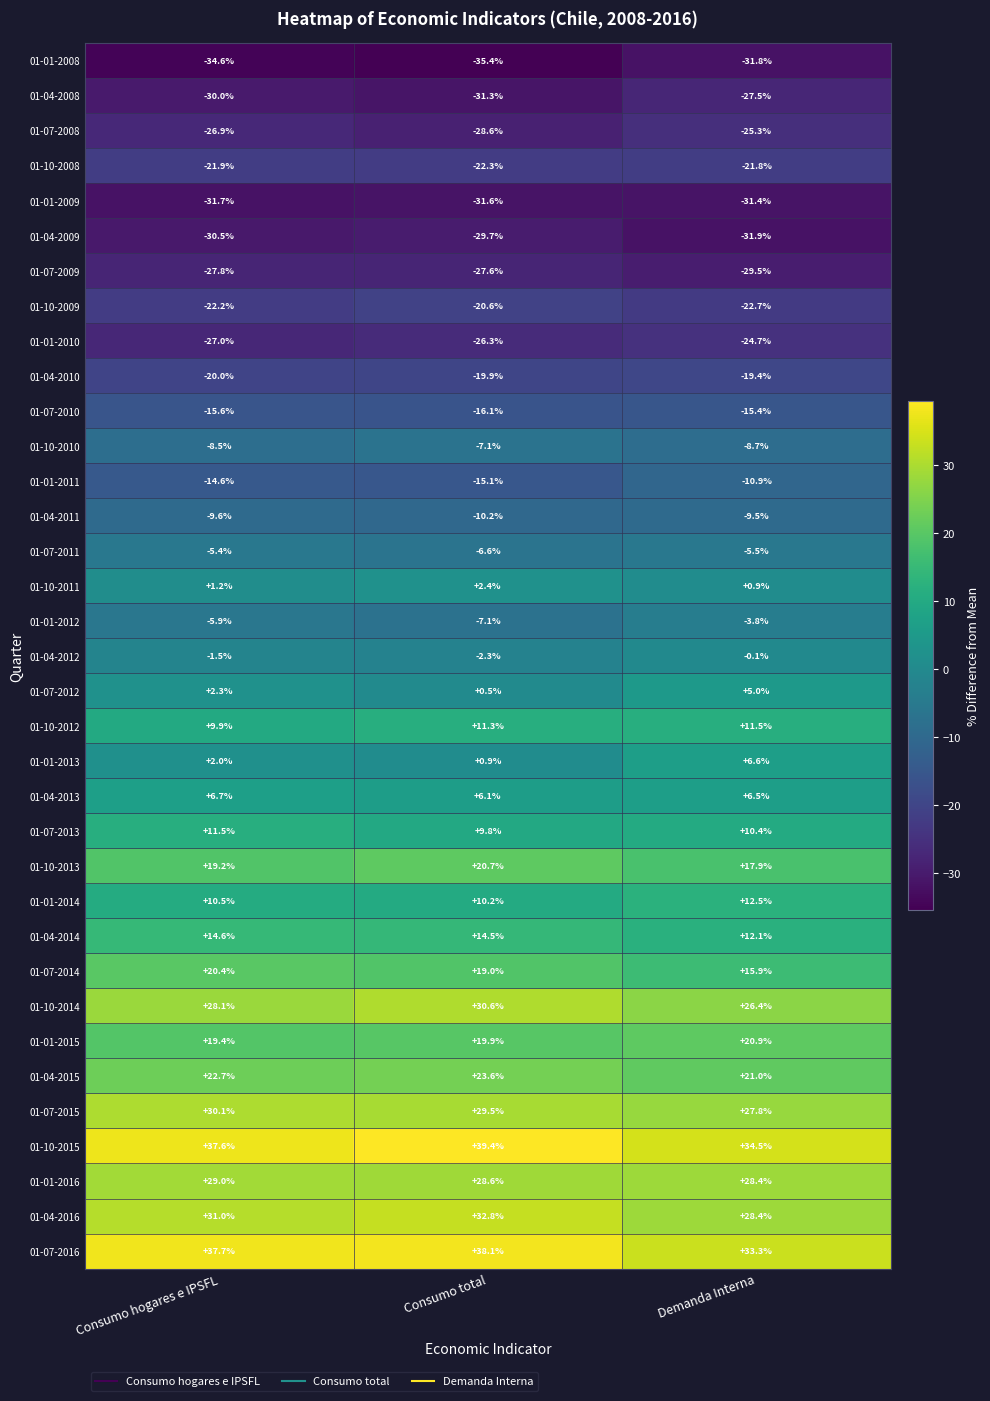

What is the difference between the 01-07-2014 values at Demanda Interna and Consumo total?

3.1